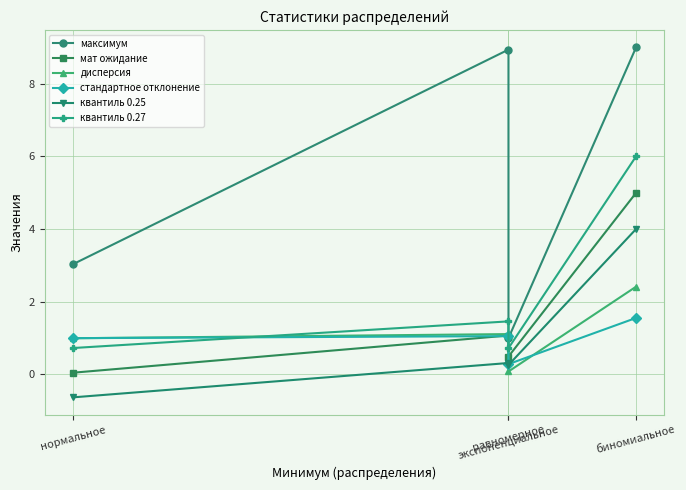

At which category does квантиль 0.25 reach its first local valley?

равномерное